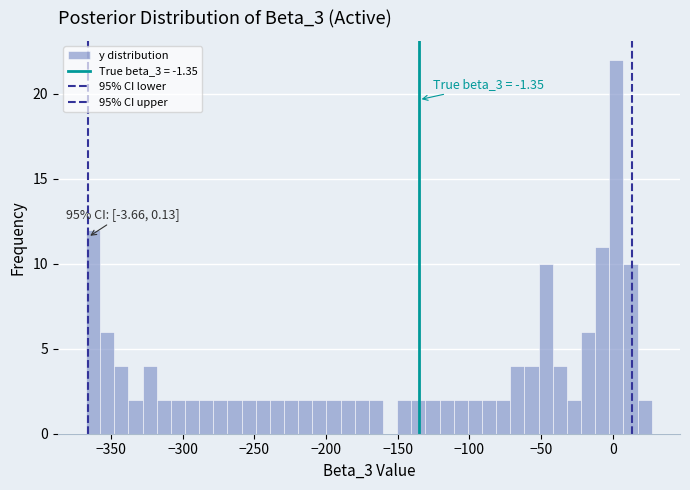

Read against the x-axis, roughly where is the centre of the tallest bar?

5